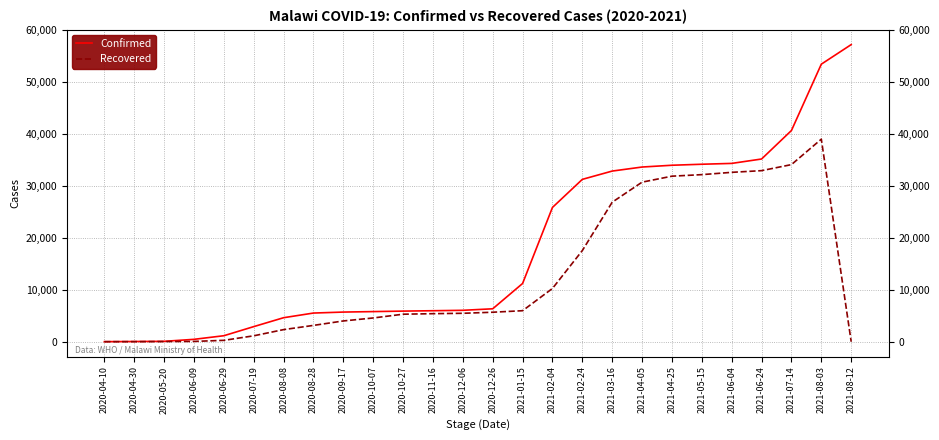

List the series in order of their overall mean, highest first.

Confirmed, Recovered